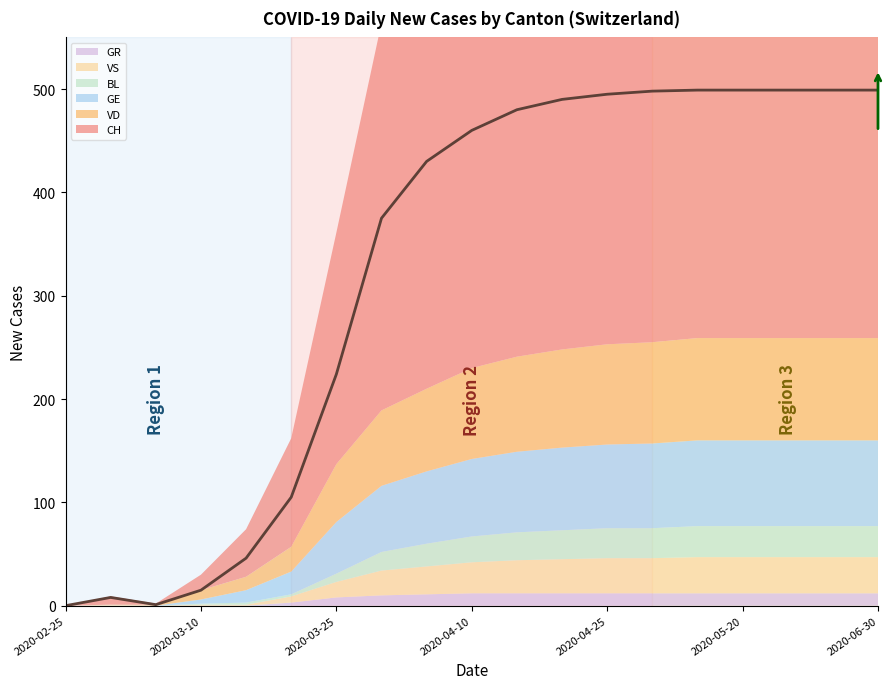

How many categories are shown in the chart?

19